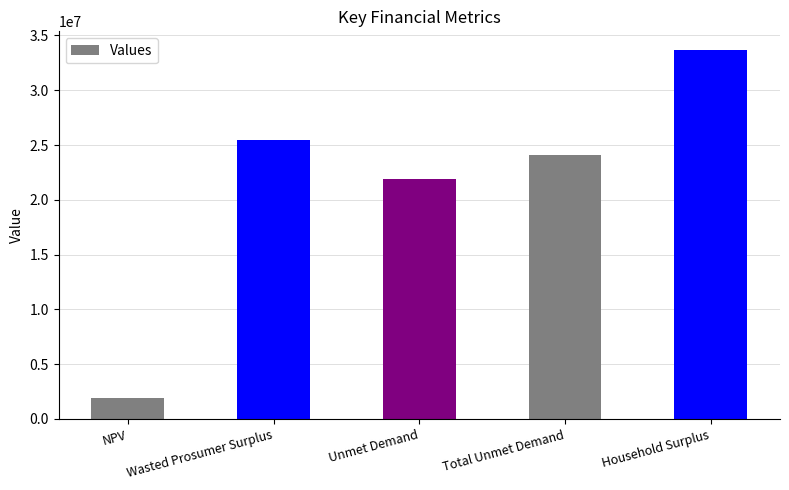

True or false: the data shows 21912000.6 at Unmet Demand.

True